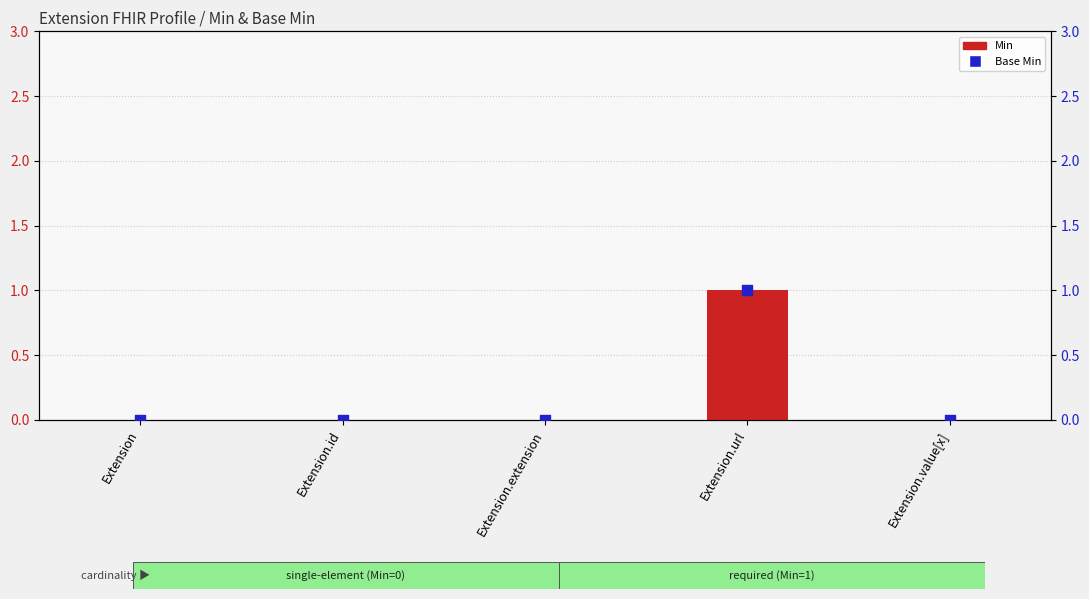

What are all the series names shown in the legend?

Min, Base Min